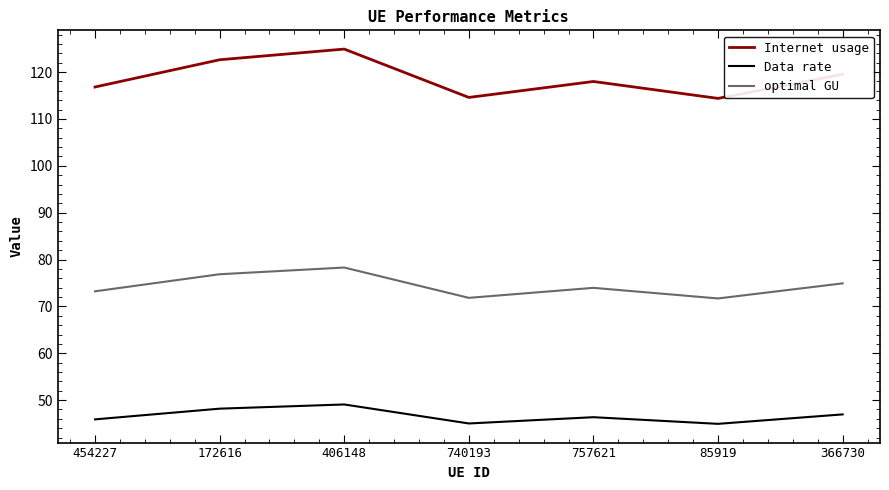

True or false: Internet usage and optimal GU cross at least once.

False